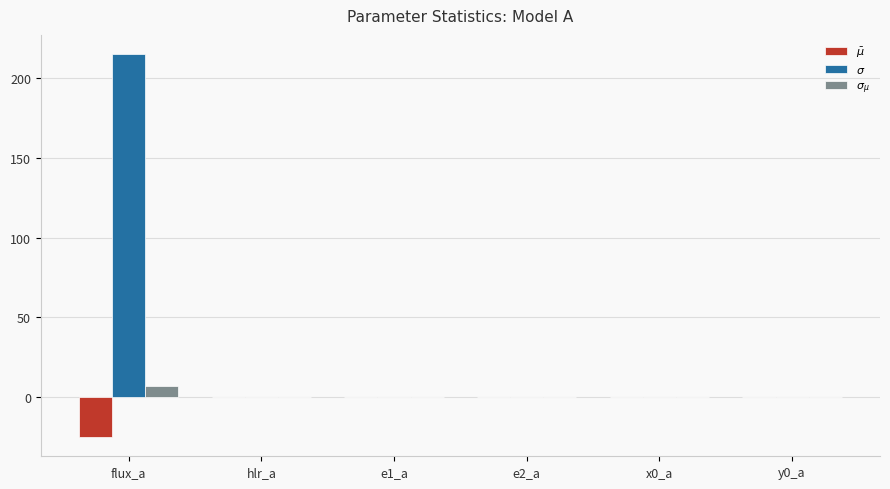

At which category does the chart reach its peak across all series?

flux_a